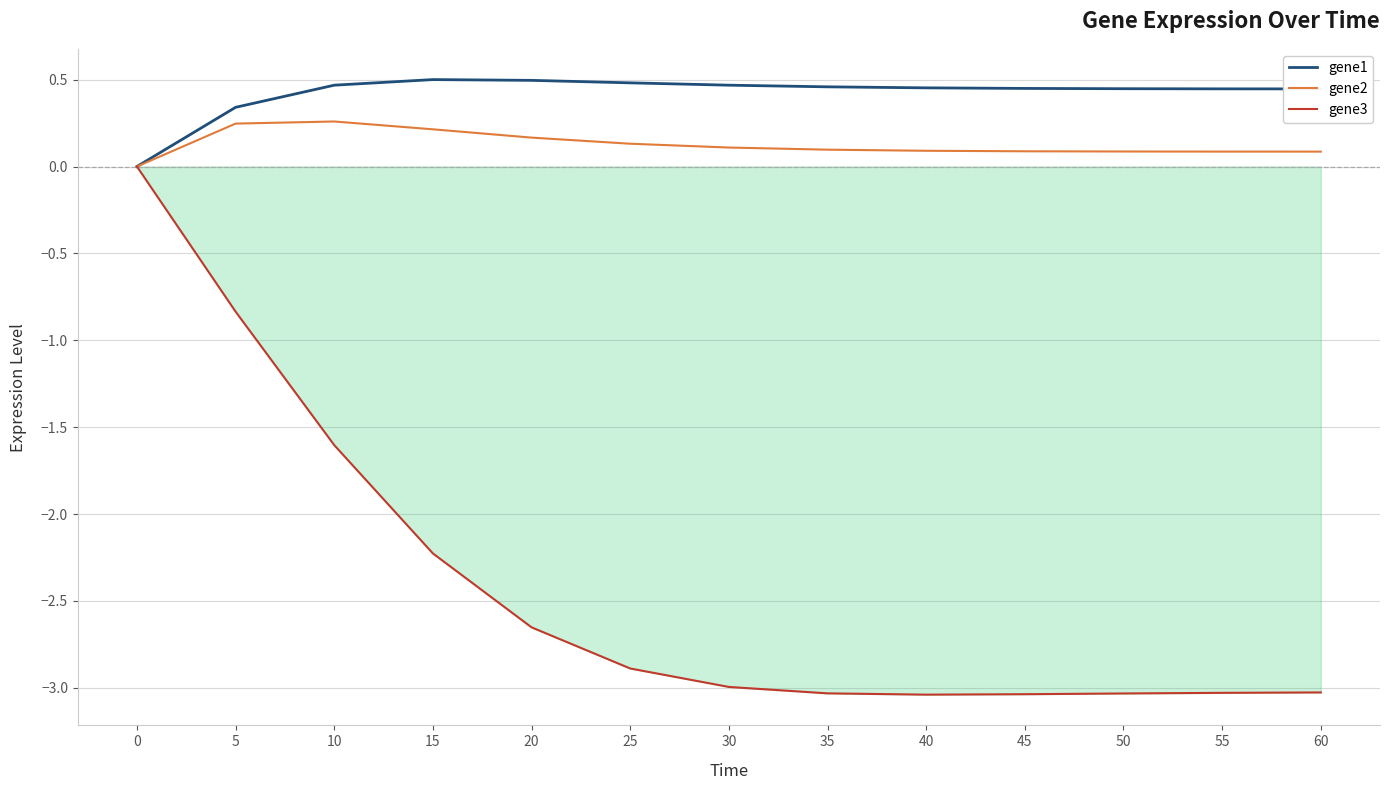

Which series changed the most between 0 and 5?

gene3